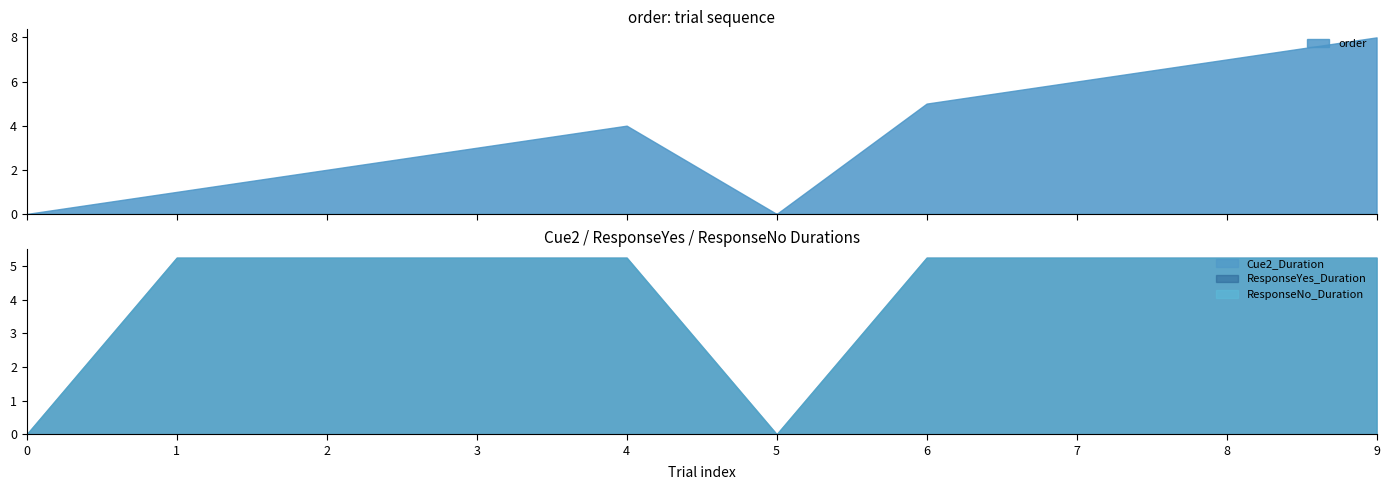

True or false: Cue2_Duration and ITI_Between intersect in this chart.

False